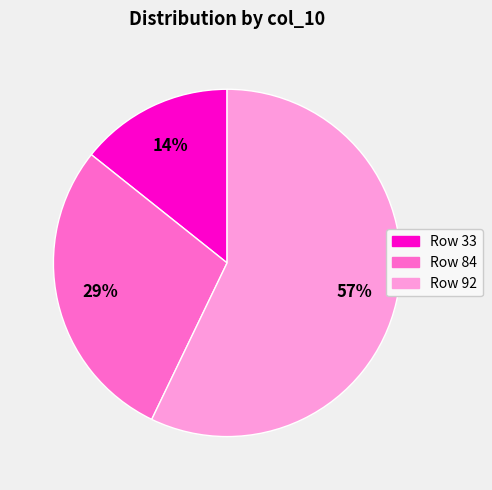

To the nearest percent, what is the average slice percentage?

33%